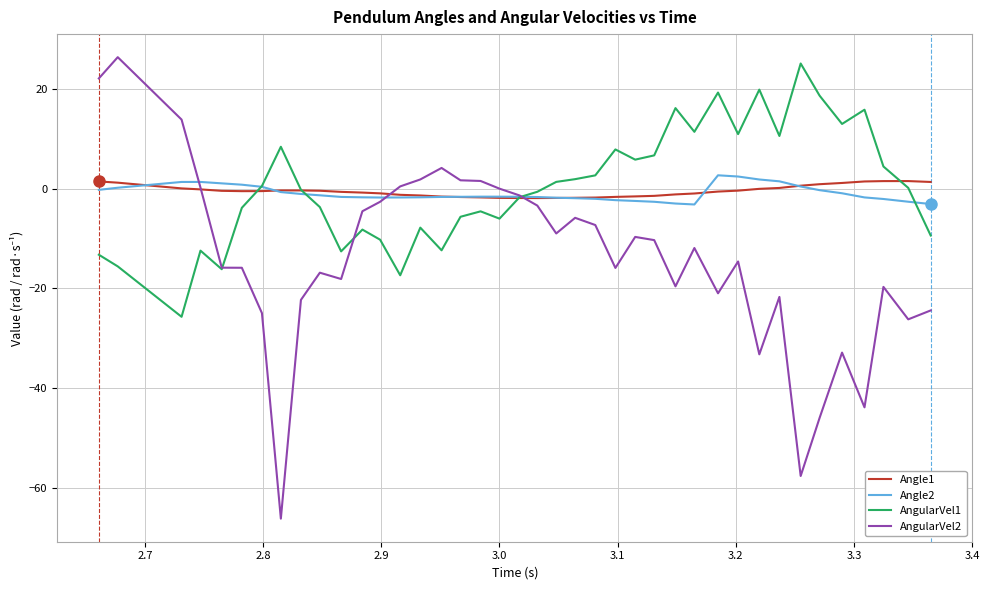

Which series has the largest range (max minus min)?

AngularVel2